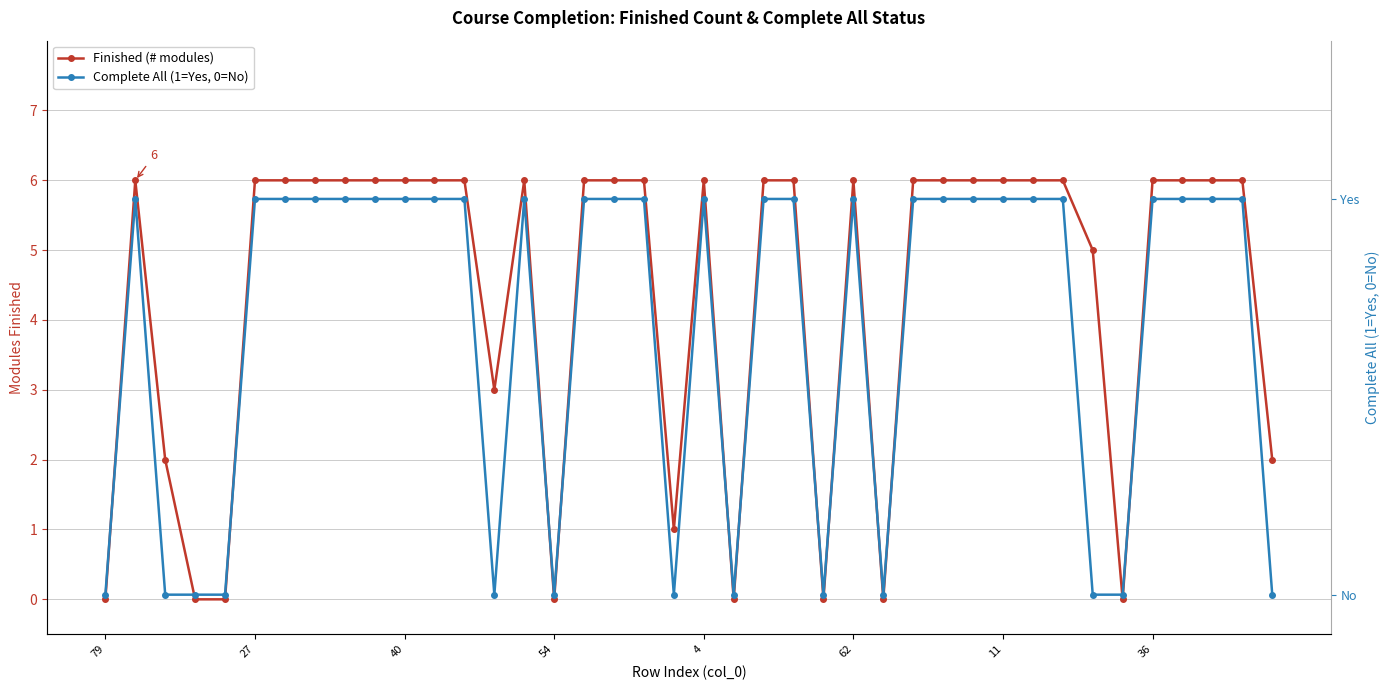

Reading left to right, transcribe all the data shown in this chart.

Finished (# modules): 0	6	2	0	0	6	6	6	6	6	6	6	6	3	6	0	6	6	6	1	6	0	6	6	0	6	0	6	6	6	6	6	6	5	0	6	6	6	6	2
Complete All (1=Yes, 0=No): 0	1	0	0	0	1	1	1	1	1	1	1	1	0	1	0	1	1	1	0	1	0	1	1	0	1	0	1	1	1	1	1	1	0	0	1	1	1	1	0